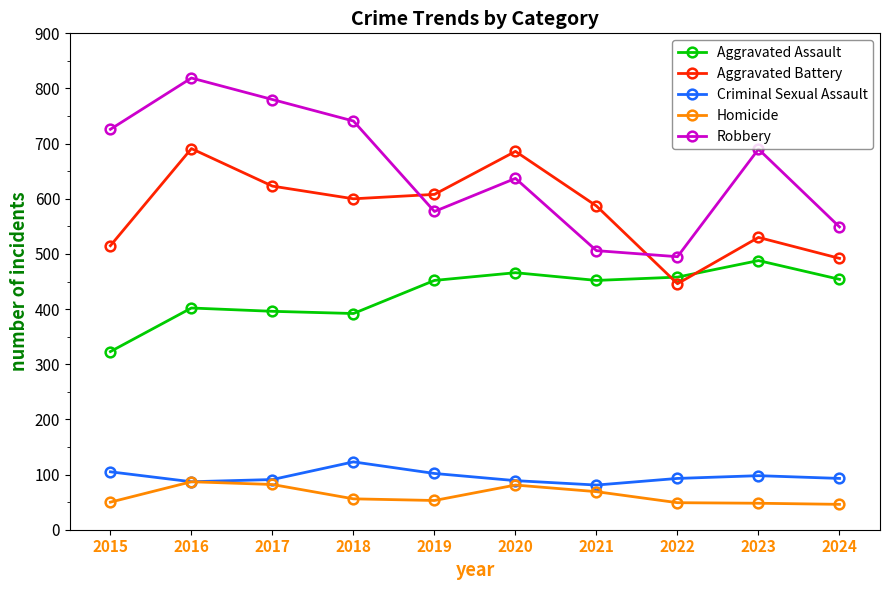

True or false: Aggravated Battery has more than 2 points higher than both neighbors.

True